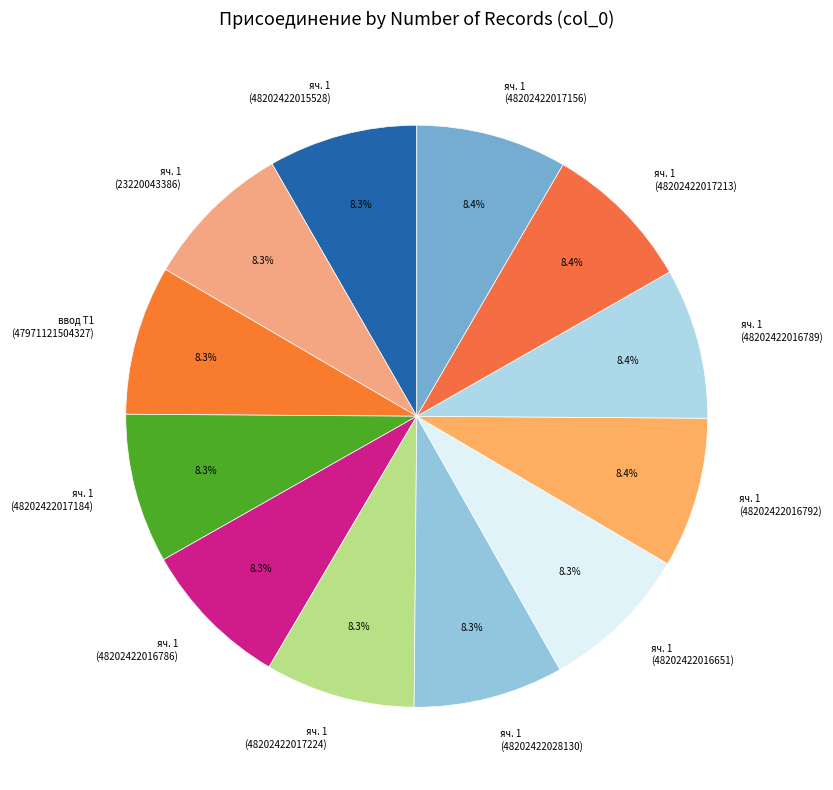

Does яч. 1 (48202422028130) account for over 50% of the chart?

No